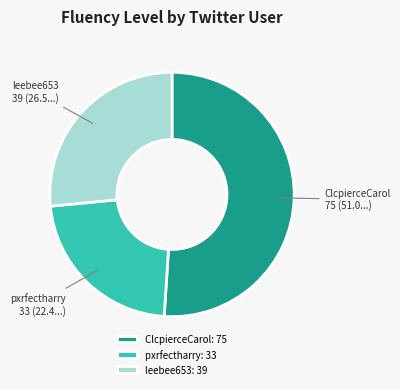

Which has a higher value, leebee653: 39 or pxrfectharry: 33?

leebee653: 39